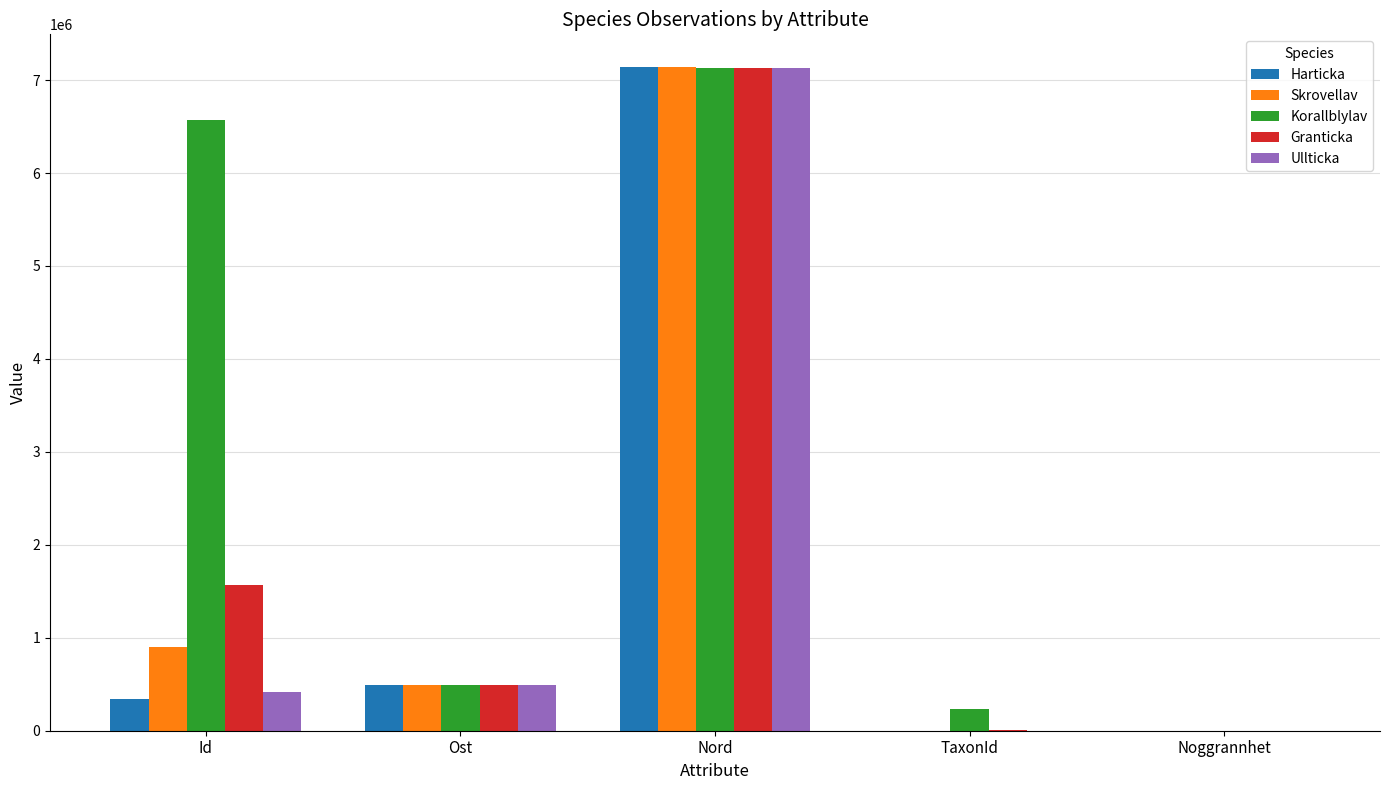

Between Nord and Noggrannhet, which series saw the biggest shift?

Harticka